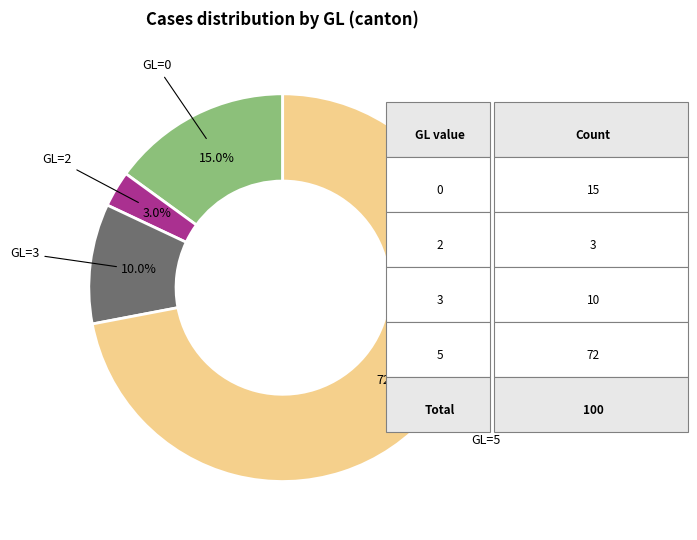

Count the number of slices in the pie.

4